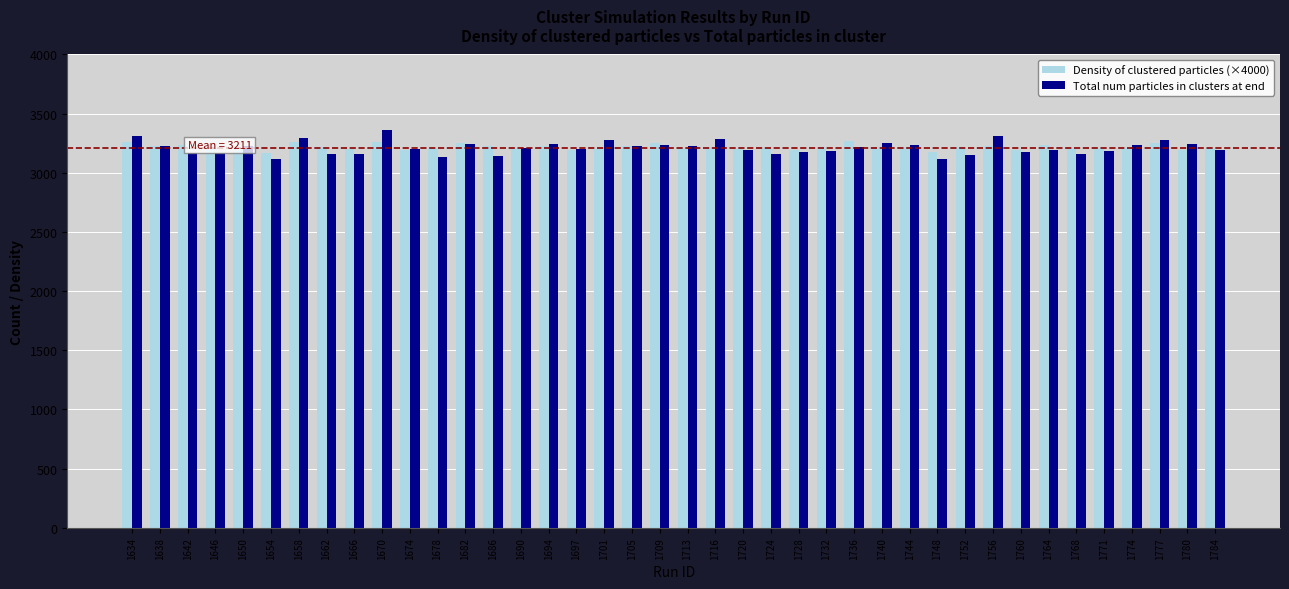

What is the value of the Total num particles in clusters at end bar at the 24th from the left?

3156.0